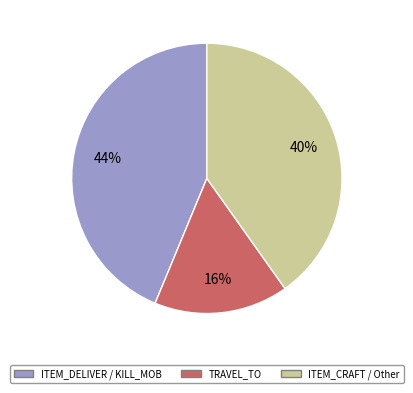

Does any single category account for the majority?

No